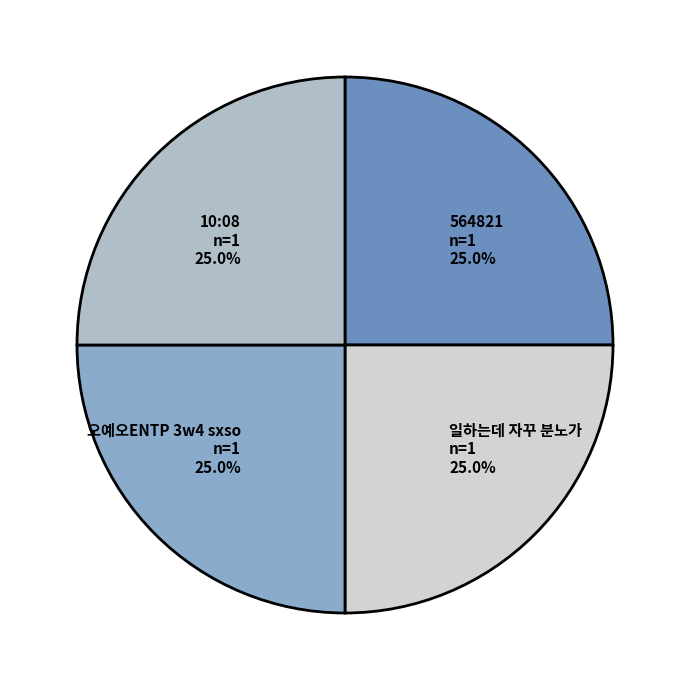

True or false: 564821 accounts for 1% of the total.

False